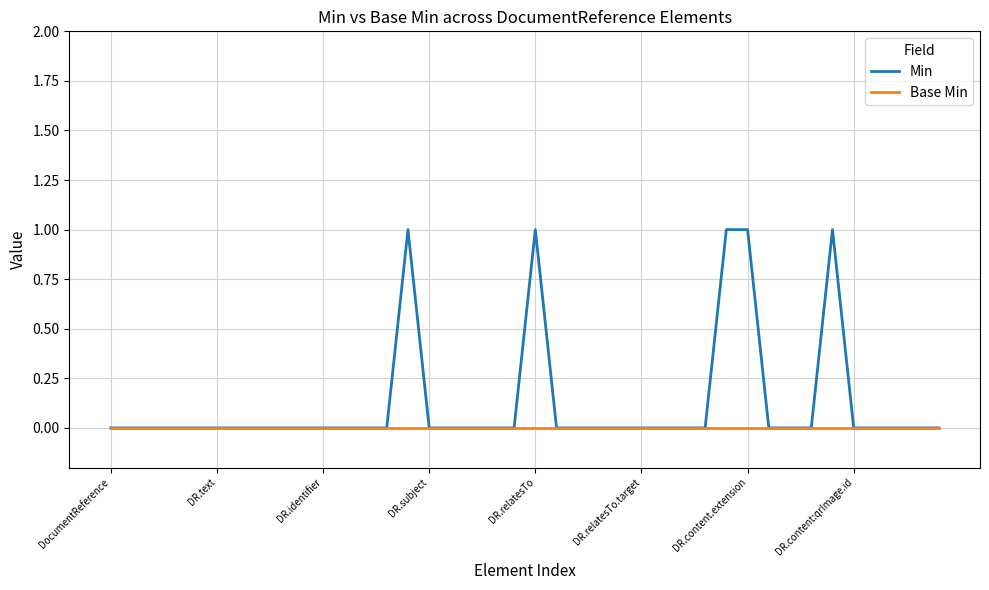

List the series in order of their overall mean, highest first.

Min, Base Min